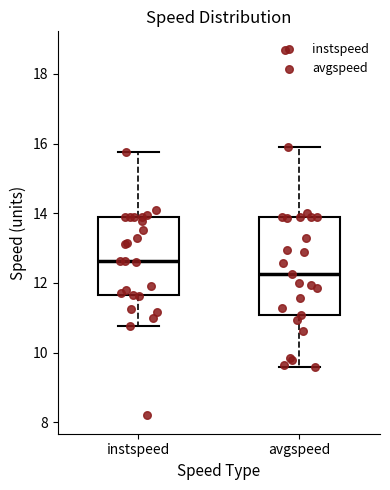

Which box has the highest median line?

instspeed